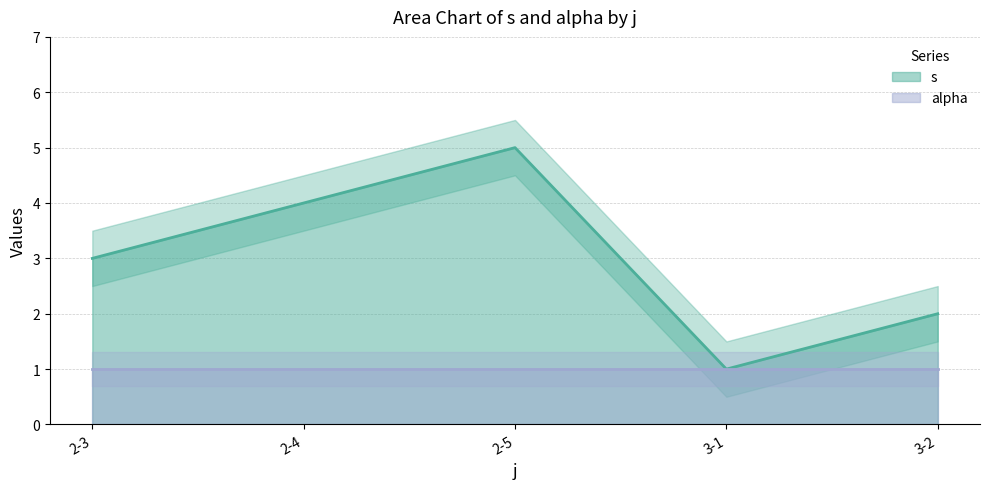

Does the chart have visible grid lines?

Yes